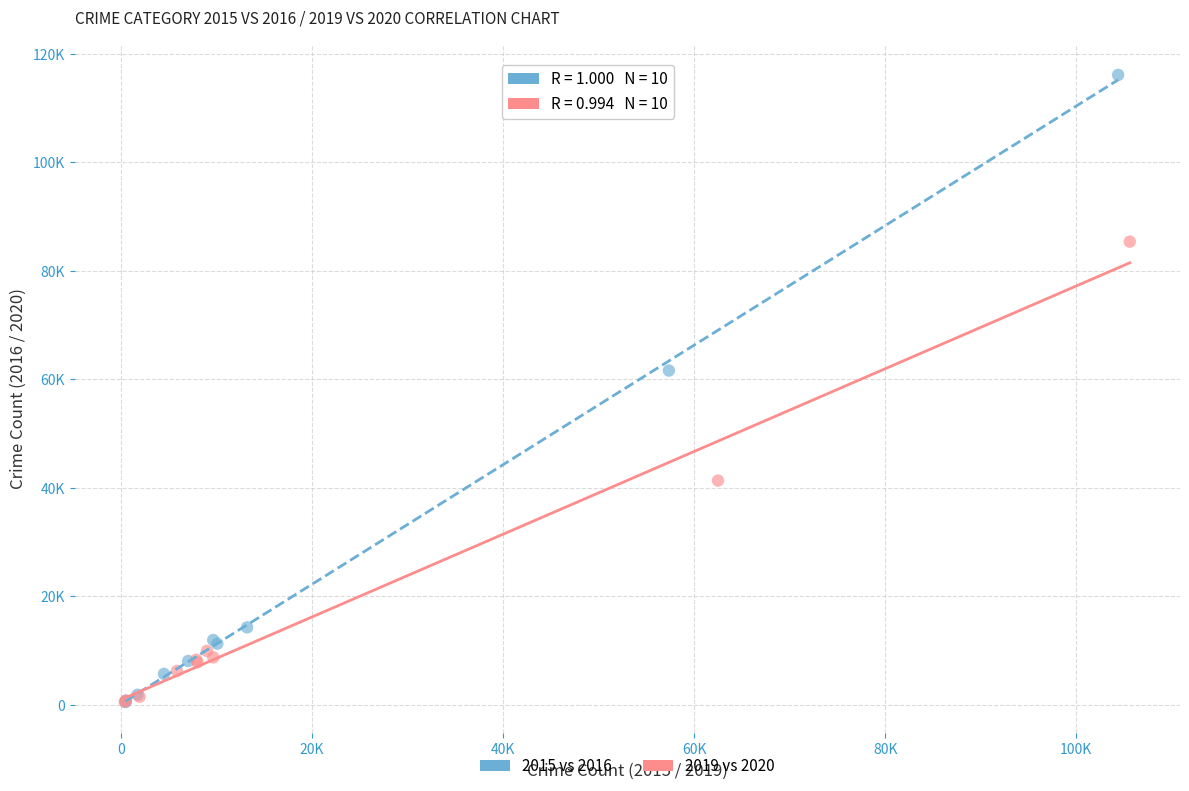

Which series reaches the maximum Y coordinate?

2015 vs 2016